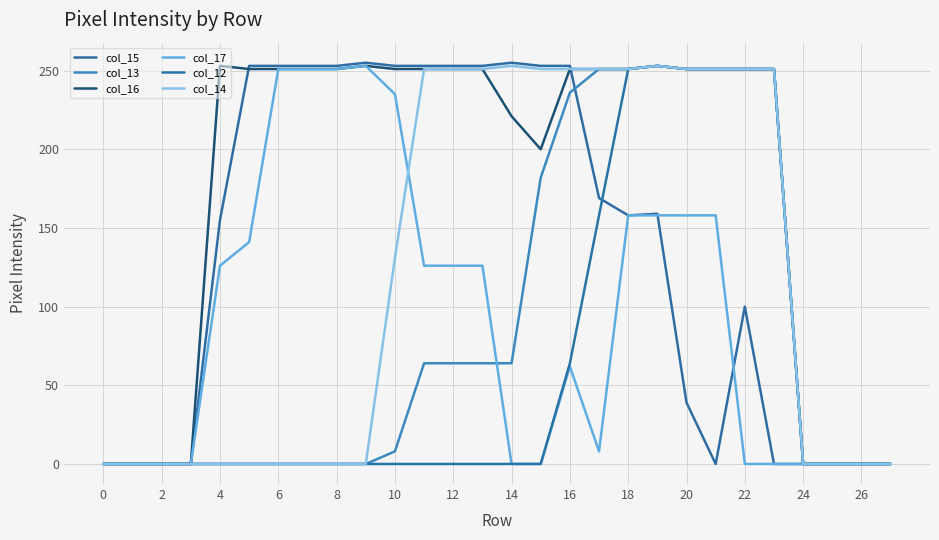

Does the chart display data point markers on the line(s)?

No